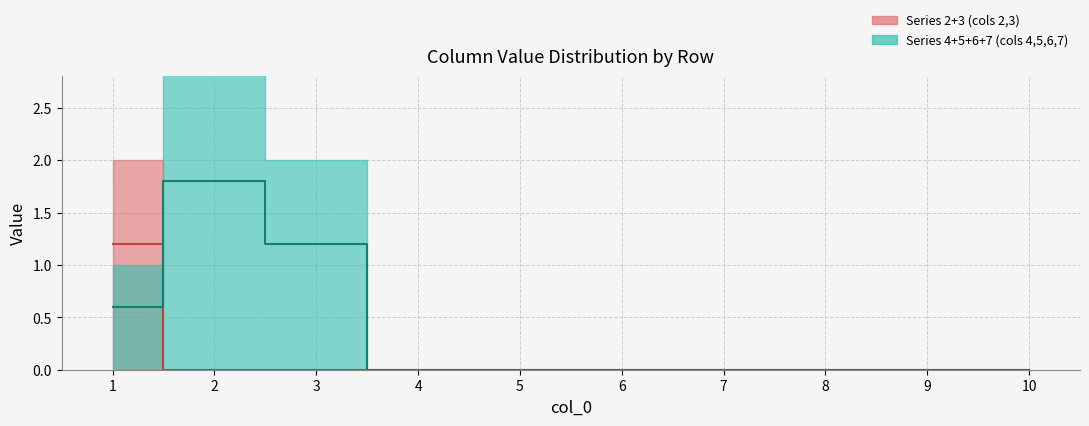

True or false: 6 has more than 0 points higher than both neighbors.

False